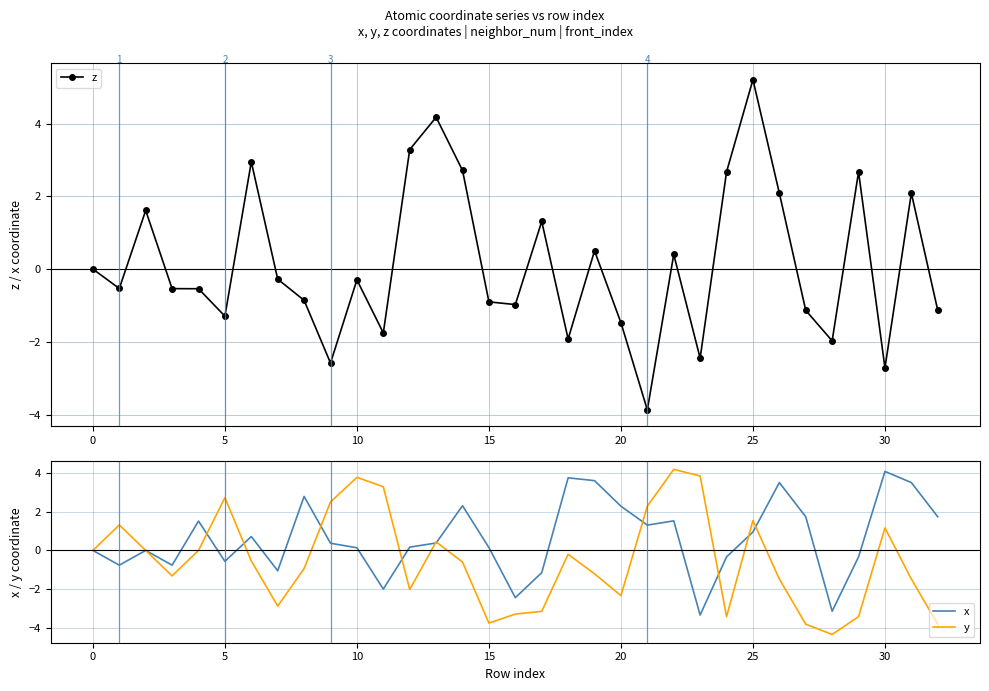

What is the maximum value for y?

4.2